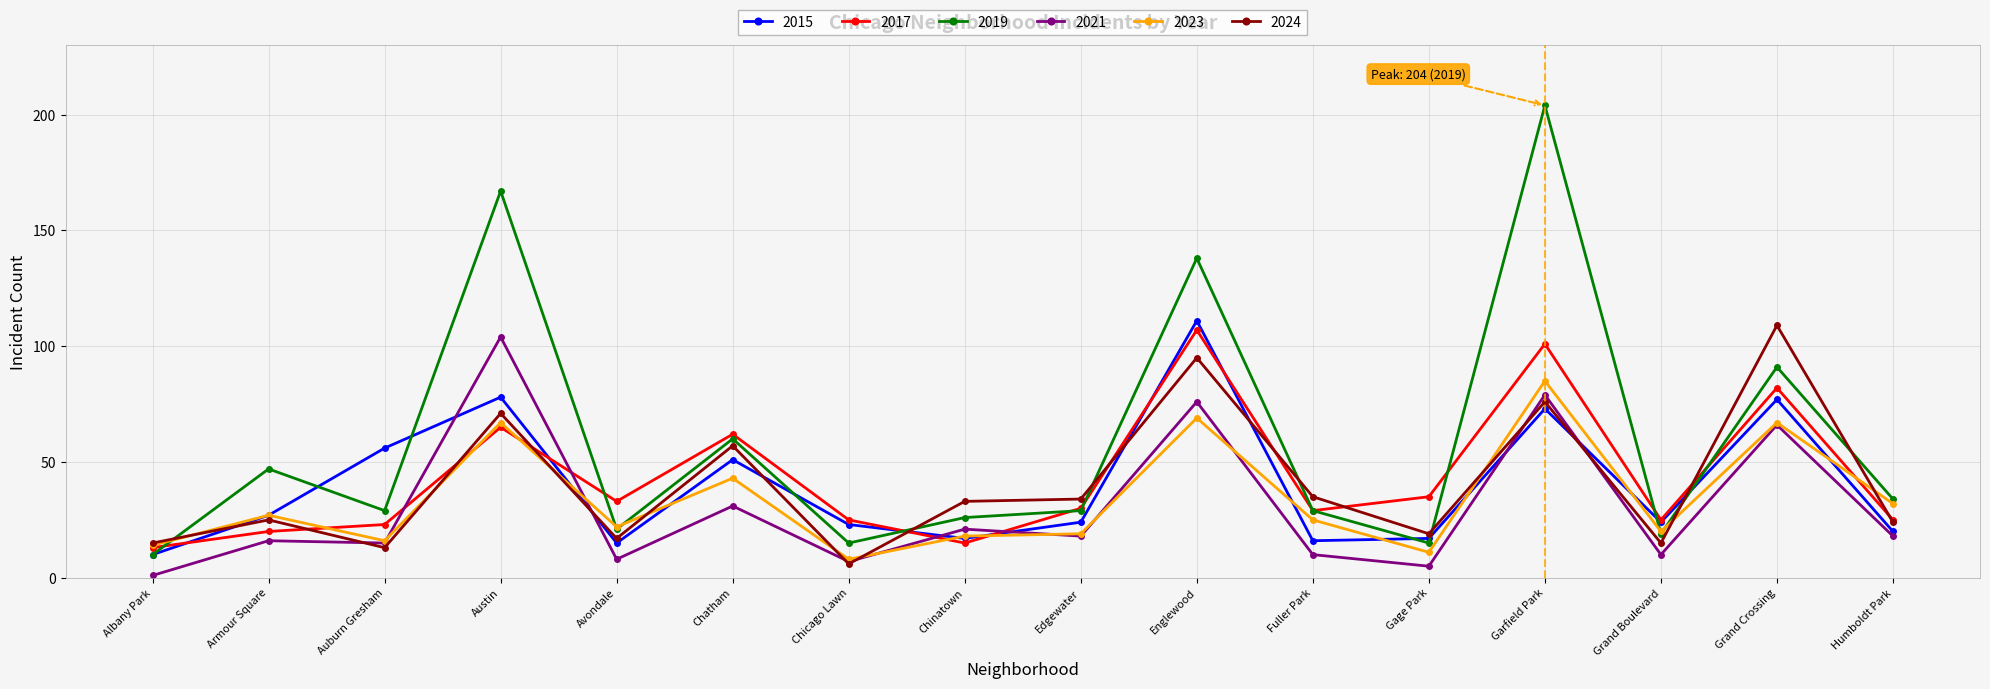

What is the maximum value for 2023?

85